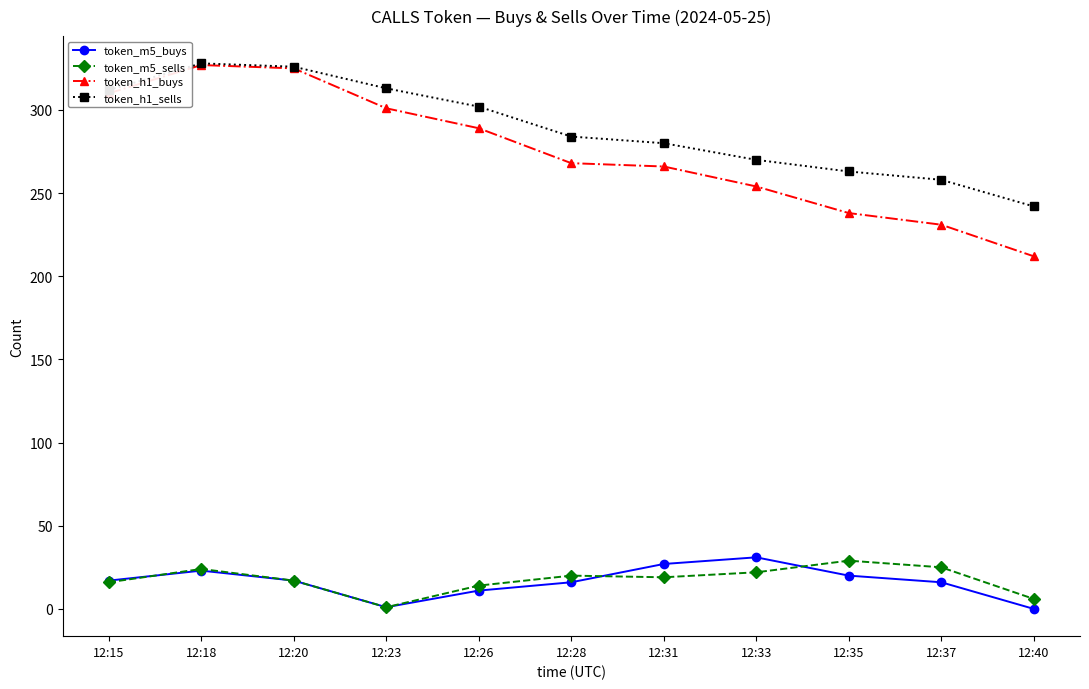

The value of token_m5_sells at 12:35 is 16. True or false?

False